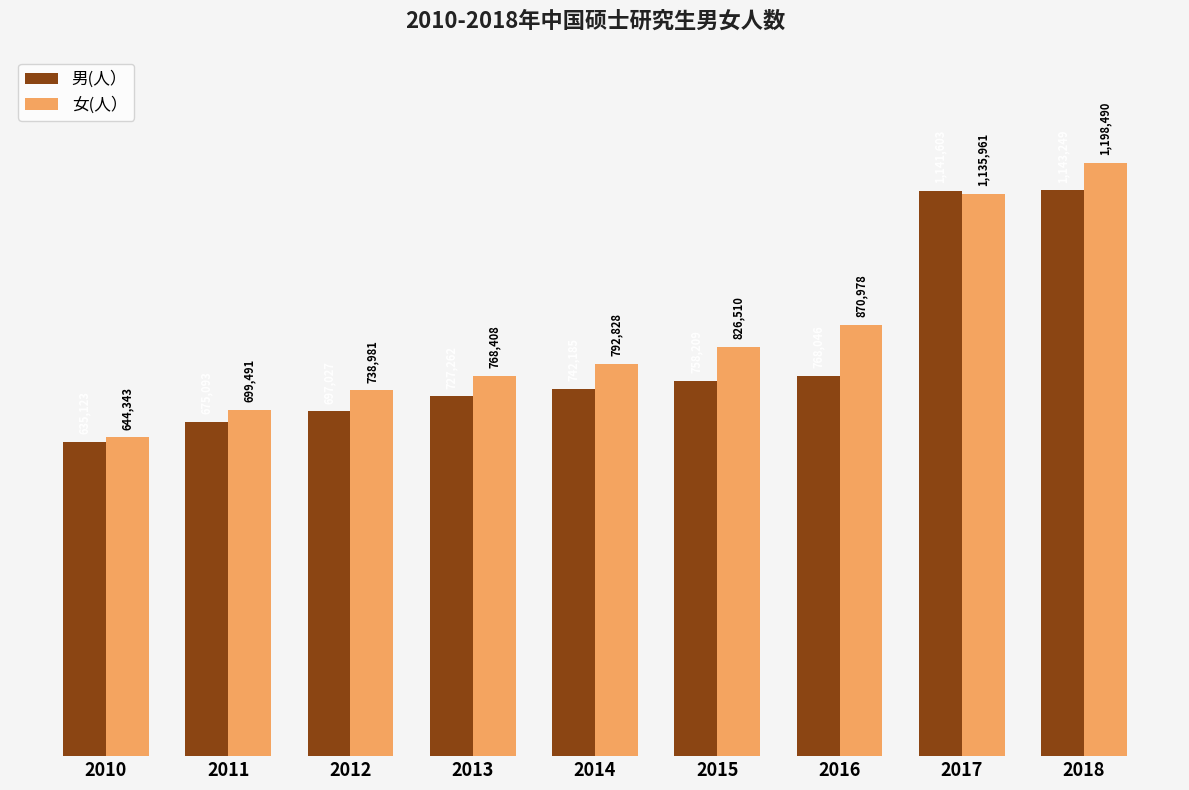

How many groups of bars are there?

9